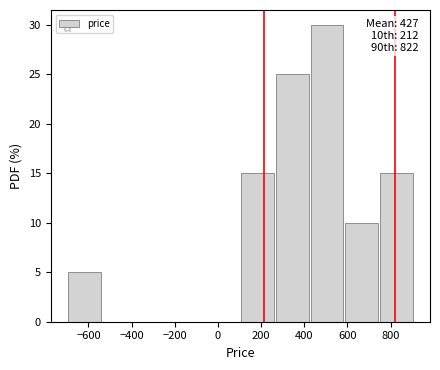

Which range on the x-axis has the tallest bar?

420 to 580